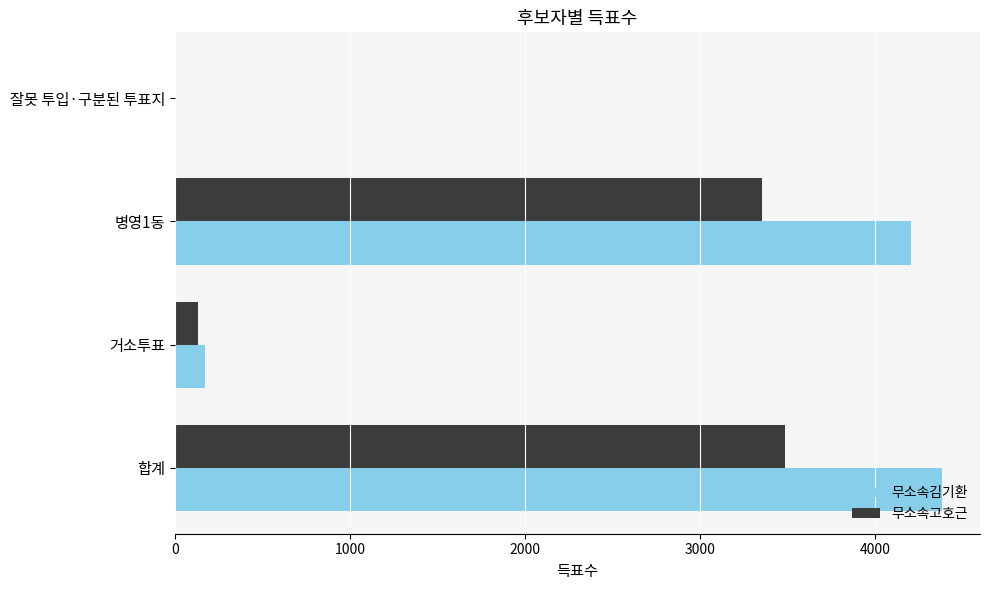

At which label is 무소속고호근 closest to 1743?

병영1동